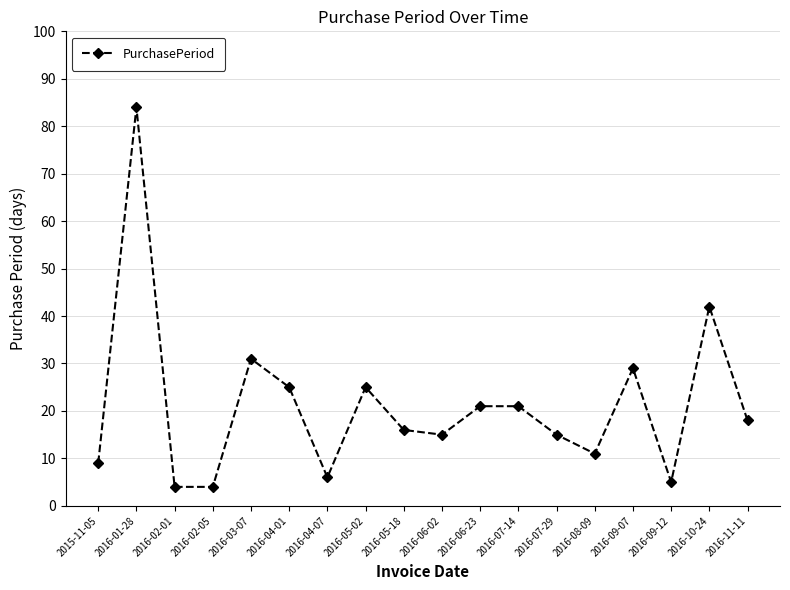

What is the difference between the second highest and second lowest values?

38